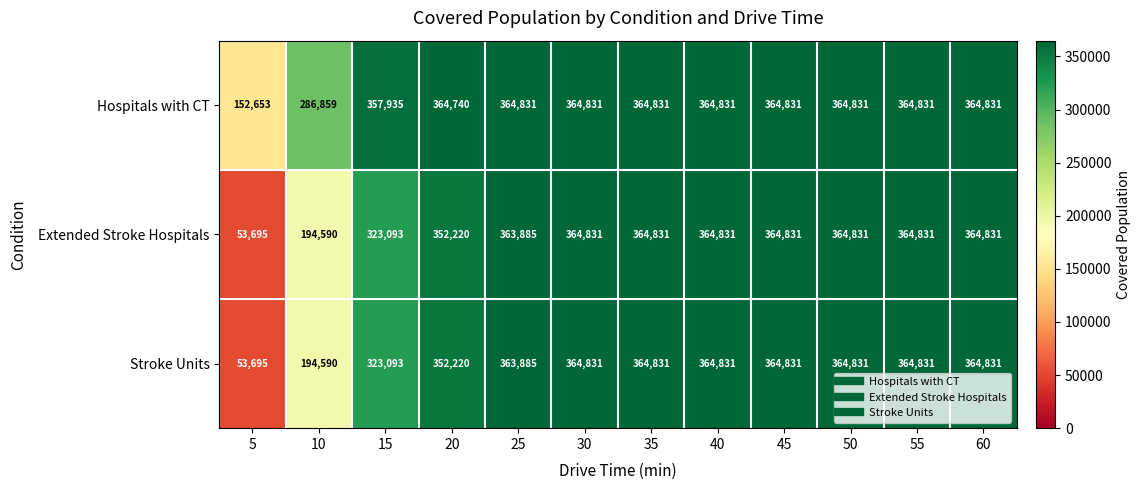

At how many categories does at least one series exceed 82345?

12